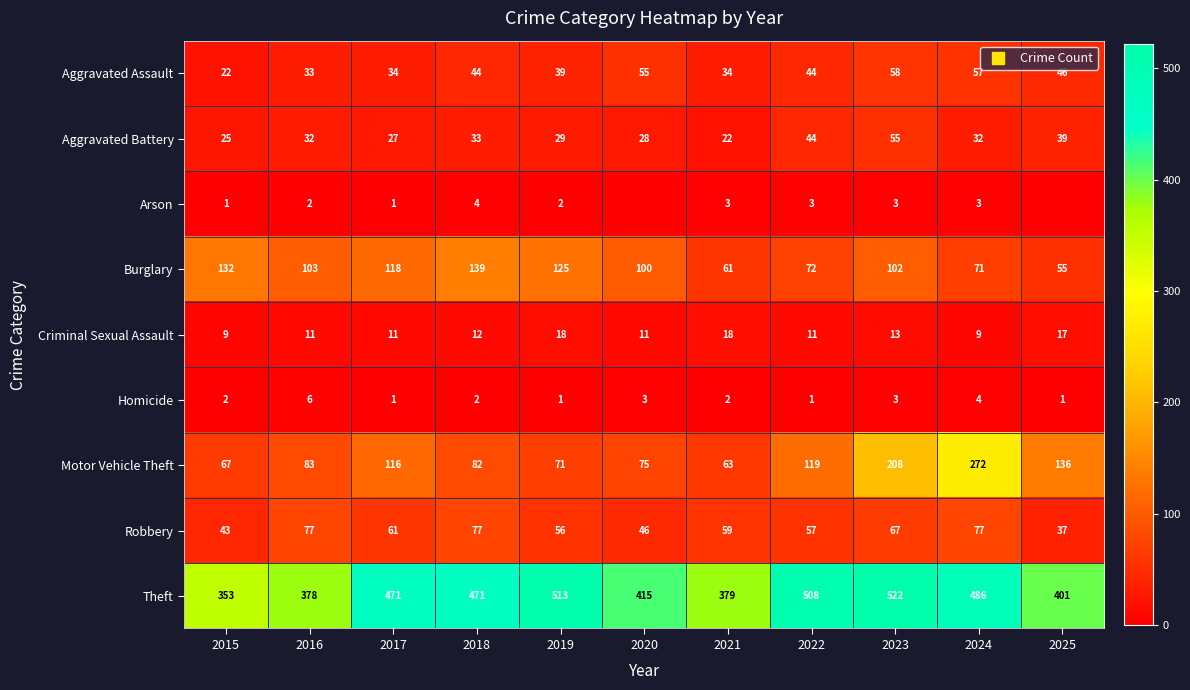

Which series has the largest range (max minus min)?

Motor Vehicle Theft